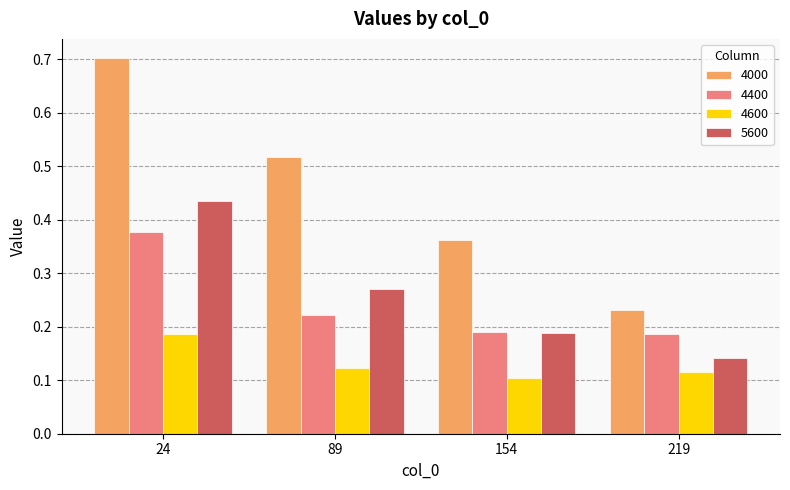

What is the sum of the 5600 values at 154 and 24?

0.6